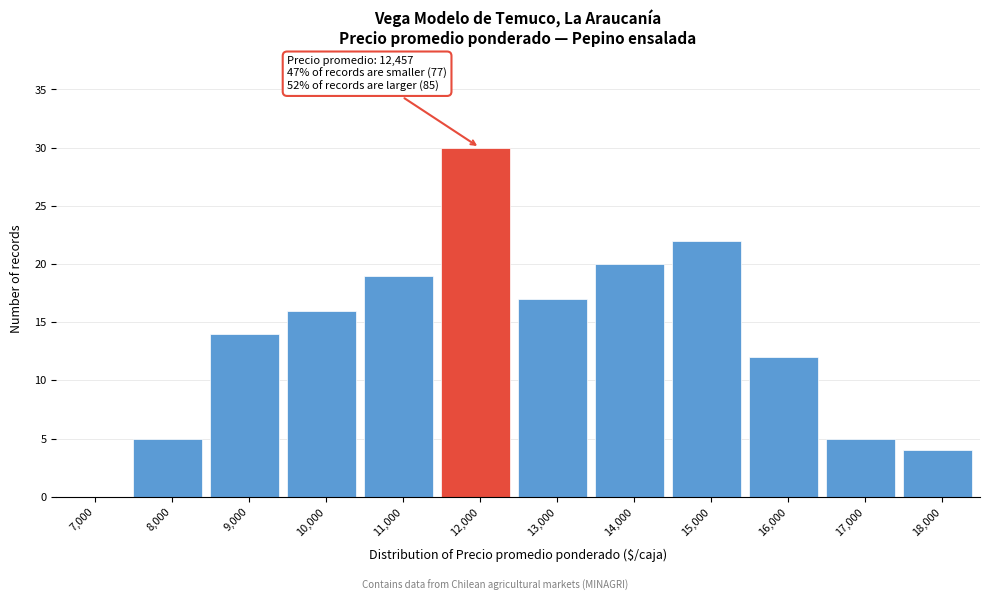

Reading left to right, transcribe all the data shown in this chart.

7,000=0	8,000=5	9,000=14	10,000=16	11,000=19	12,000=30	13,000=17	14,000=20	15,000=22	16,000=12	17,000=5	18,000=4